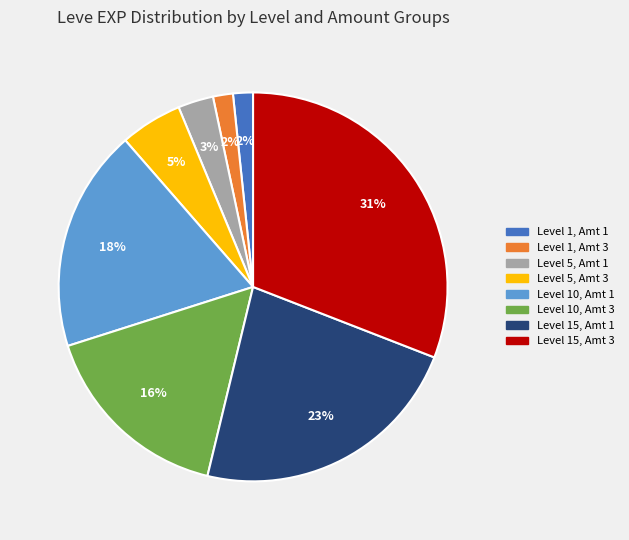

Does any single category account for the majority?

No